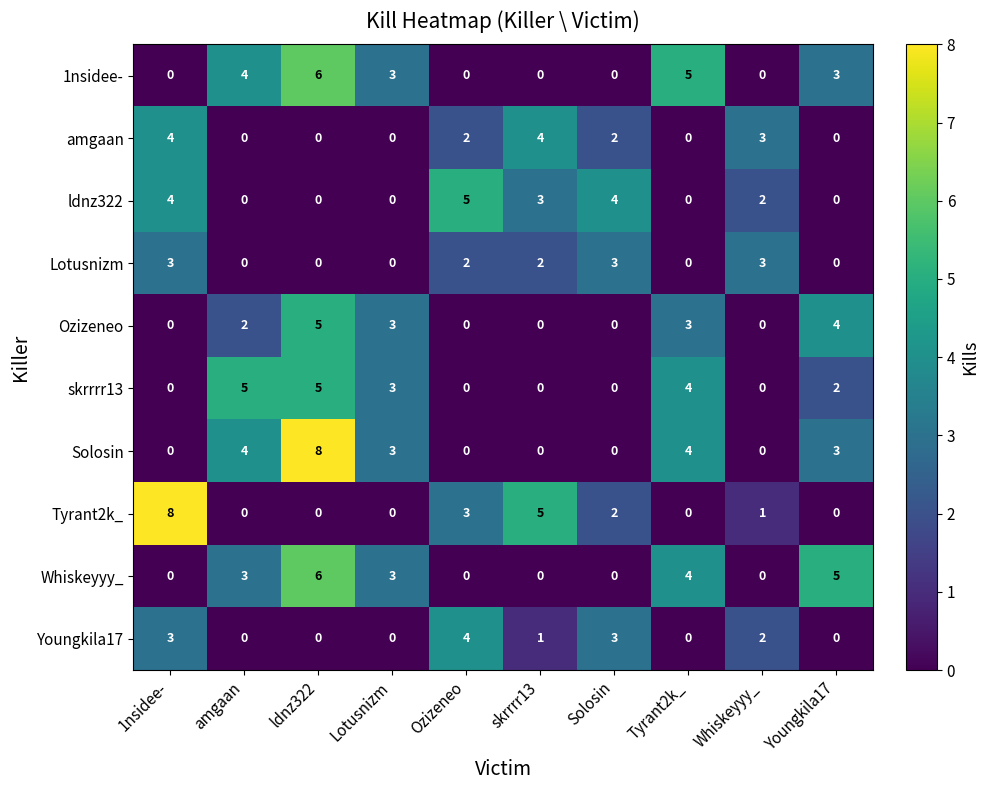

At which category is the sum across all series the highest?

ldnz322